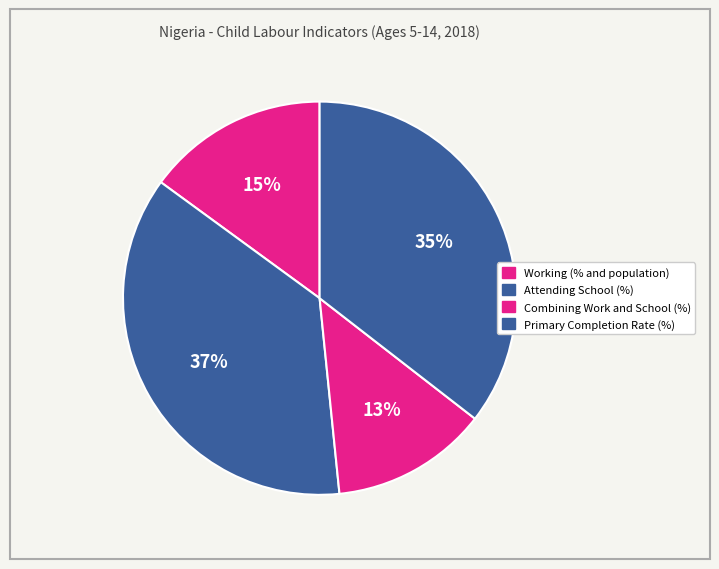

How many slices are in this pie chart?

4